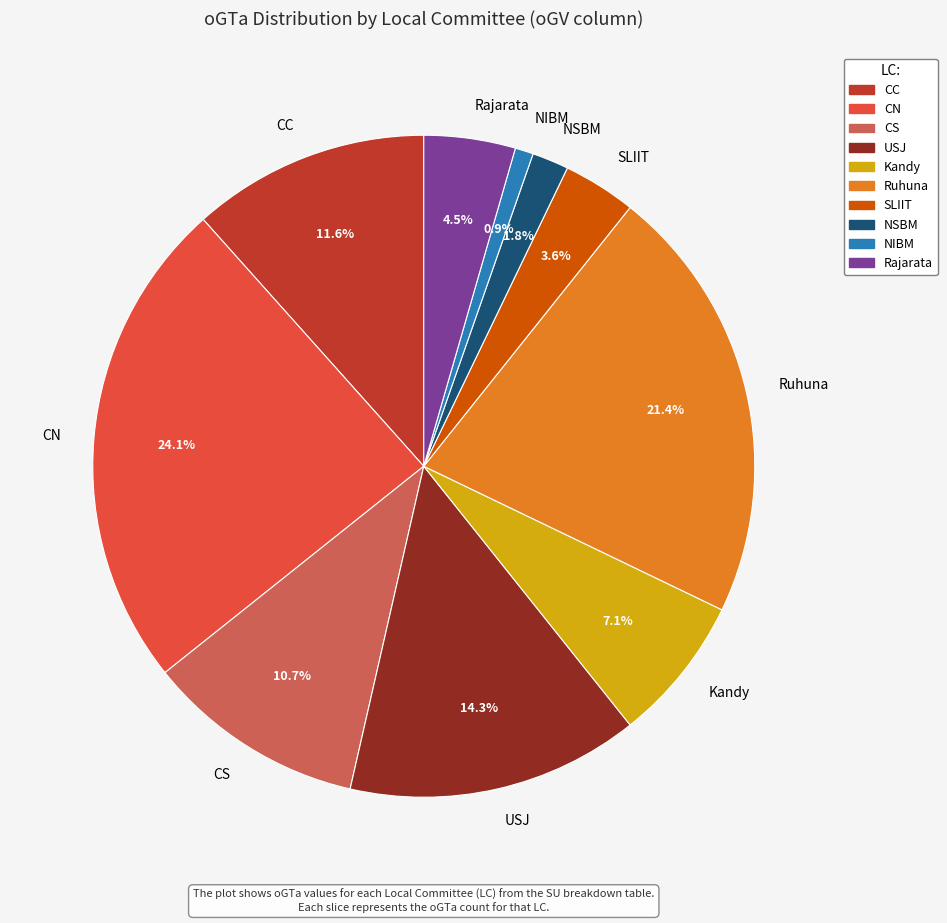

What is the ratio of the value at SLIIT to the value at NIBM?

4.0